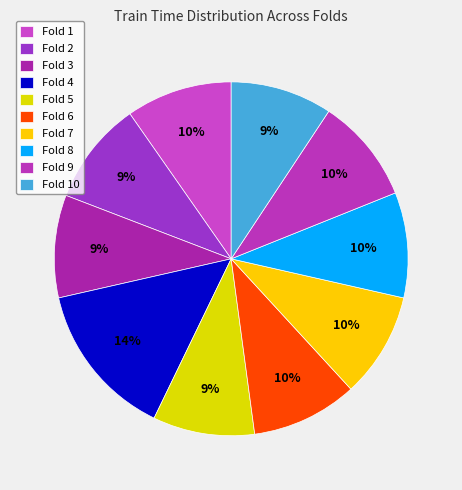

Which category has the smallest portion of the pie?

Fold 5